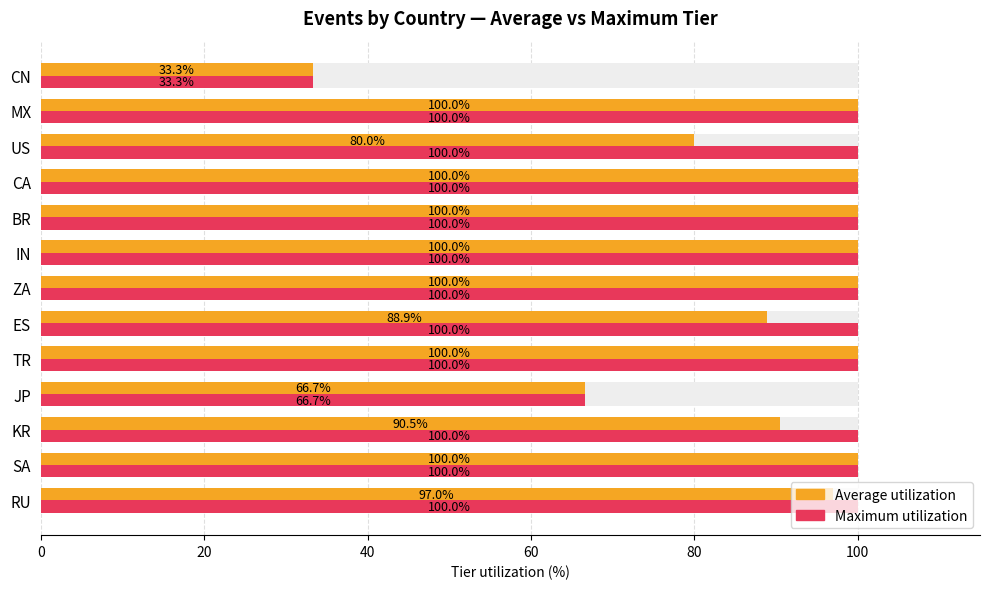

What is the sum of all Maximum utilization values?

1200.0